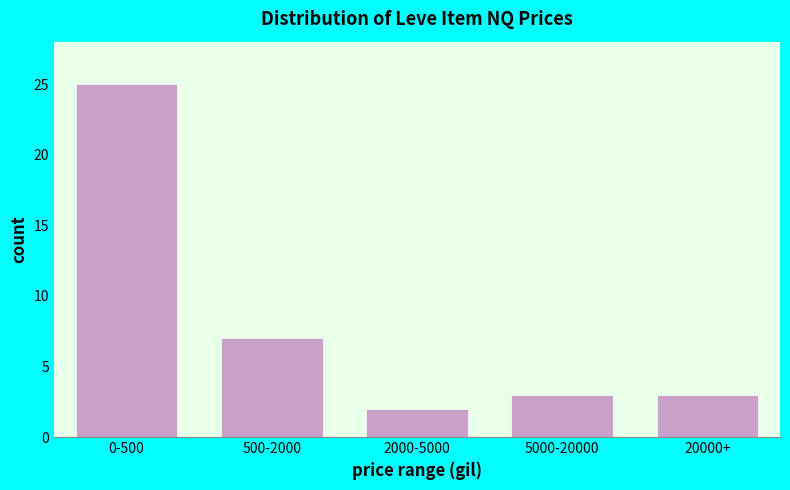

Reading left to right, what are all the values shown in this chart?

0-500=25	500-2000=7	2000-5000=2	5000-20000=3	20000+=3